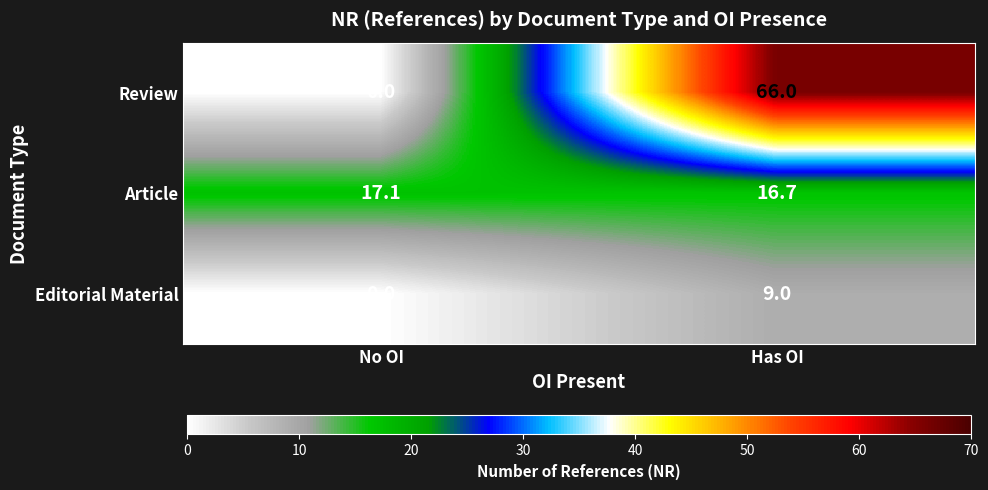

Which label corresponds to the largest value in the chart?

Has OI